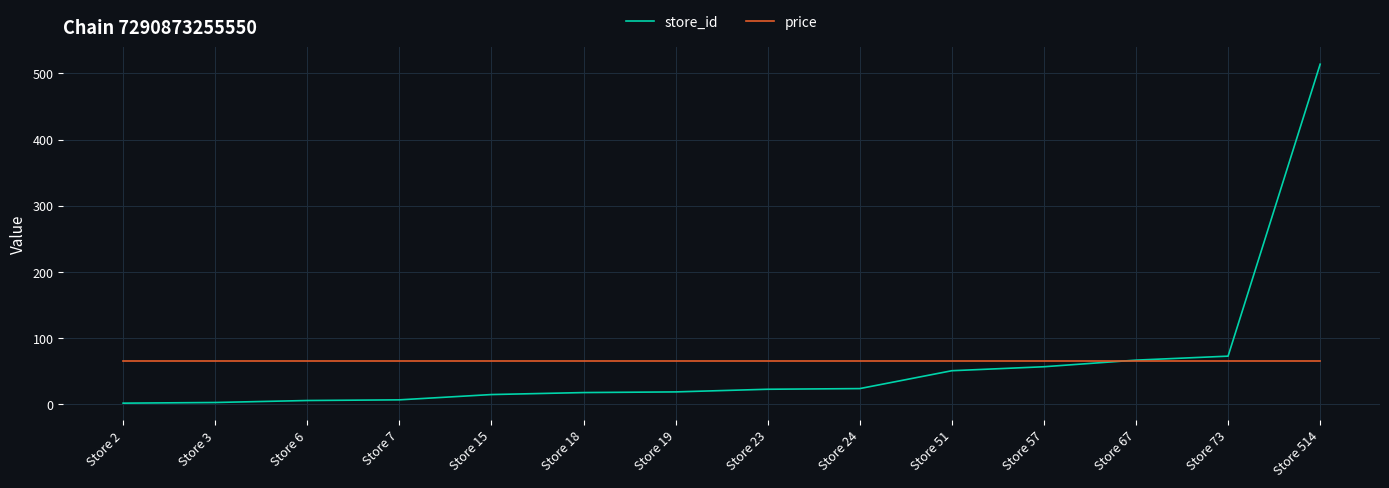

What are all the series names shown in the legend?

store_id, price